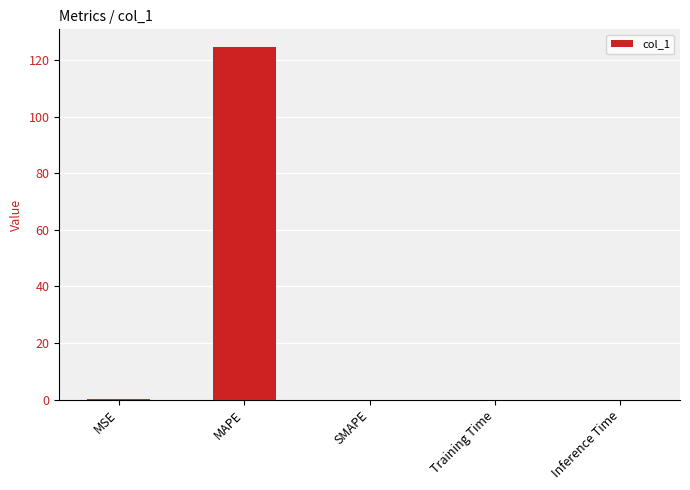

What is the maximum value shown in the chart?

124.7